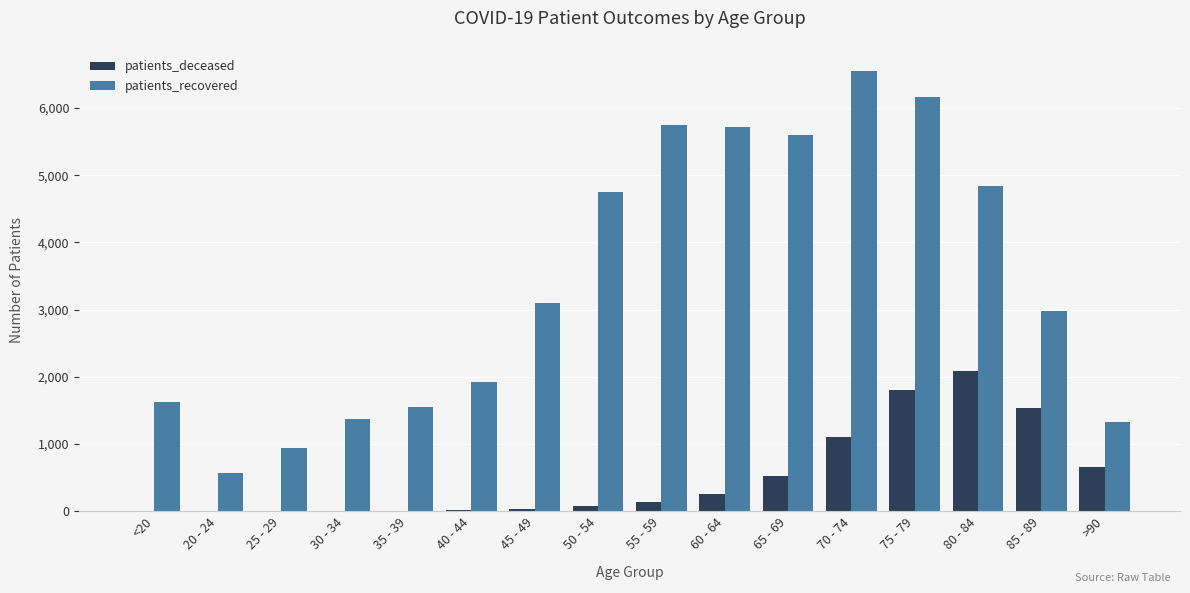

The value of patients_recovered at 25 - 29 is 654. True or false?

False